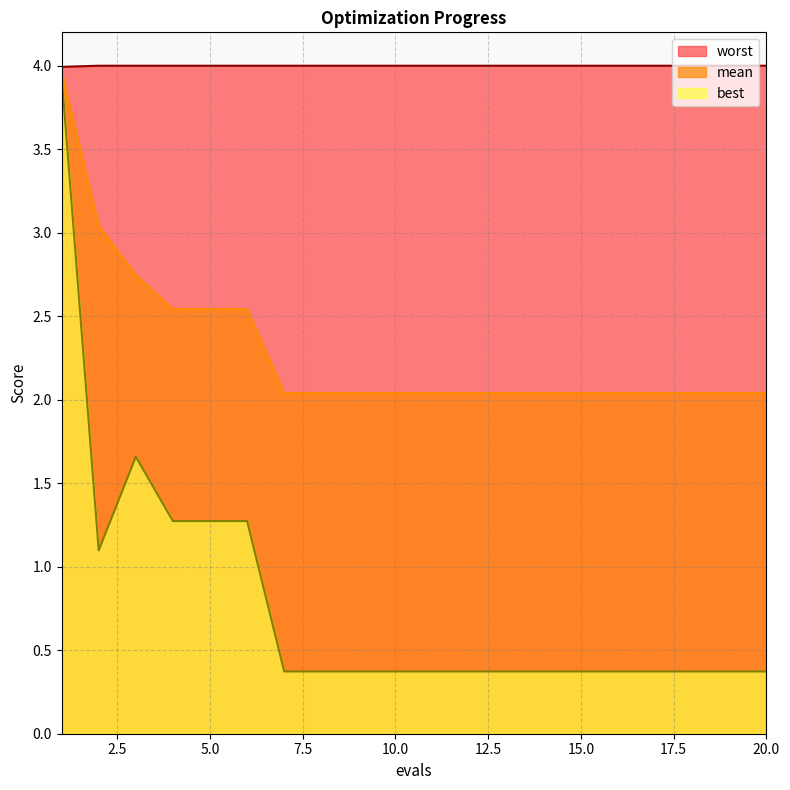

At 1, list the series in order from smallest to largest.

best, mean, worst